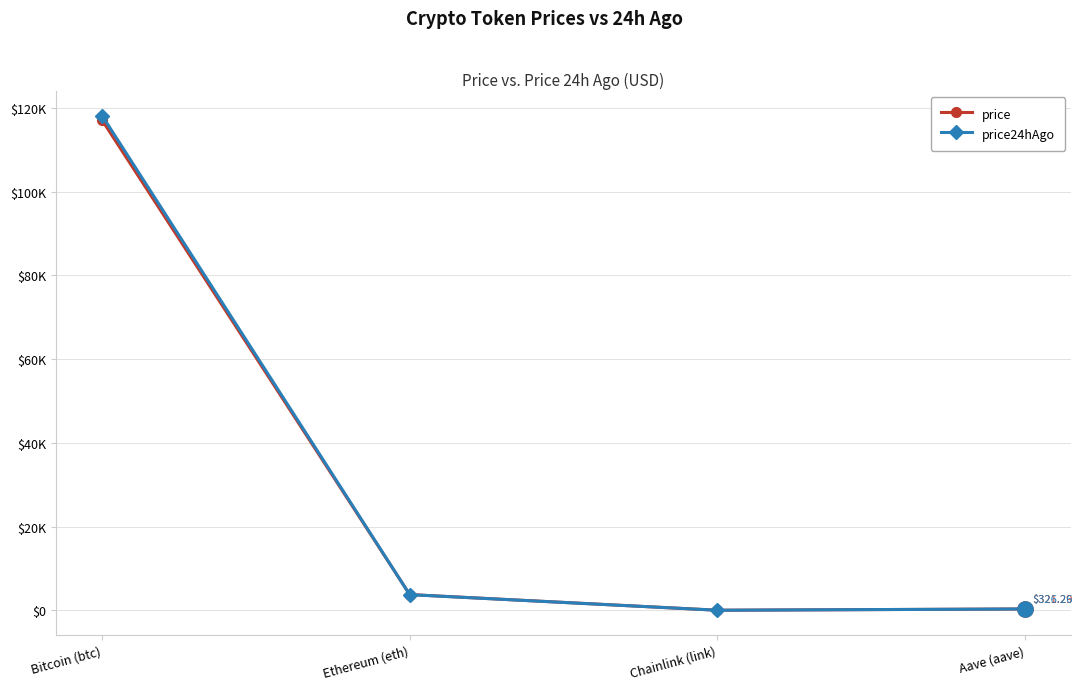

At Ethereum (eth), list the series in order from smallest to largest.

price24hAgo, price